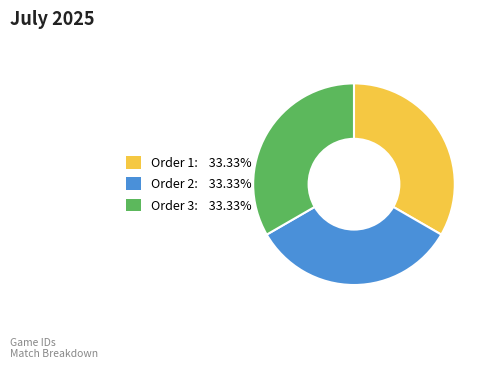

How many slices are in this pie chart?

3